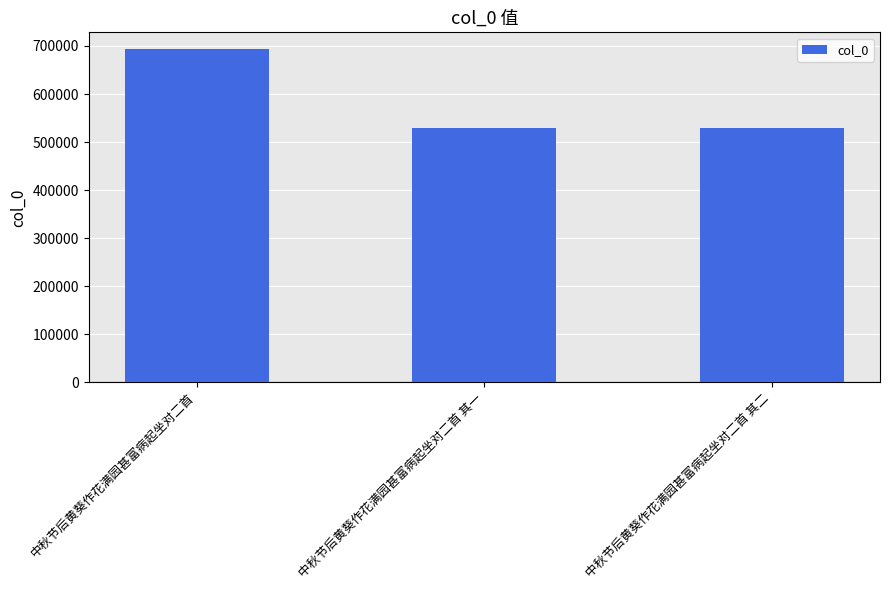

What is the sum of all values?

1752667